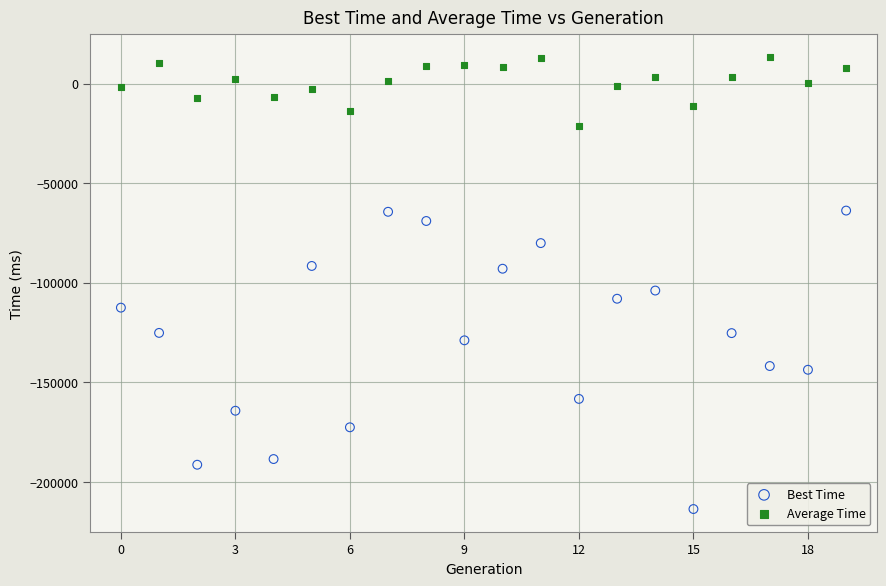

Across all data points, what is the range of Y values (max minus min)?

226799.8